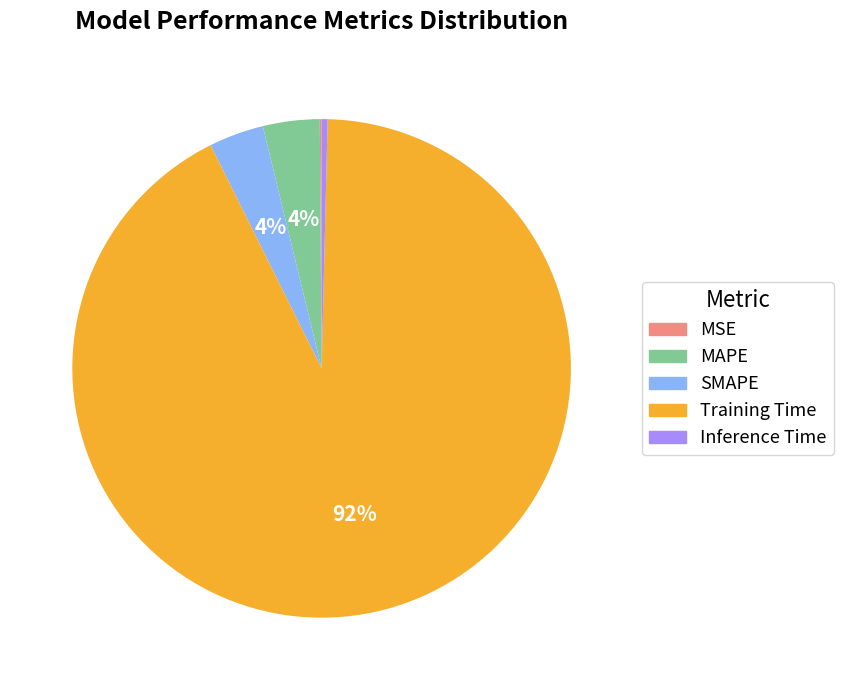

Which category accounts for the majority?

Training Time